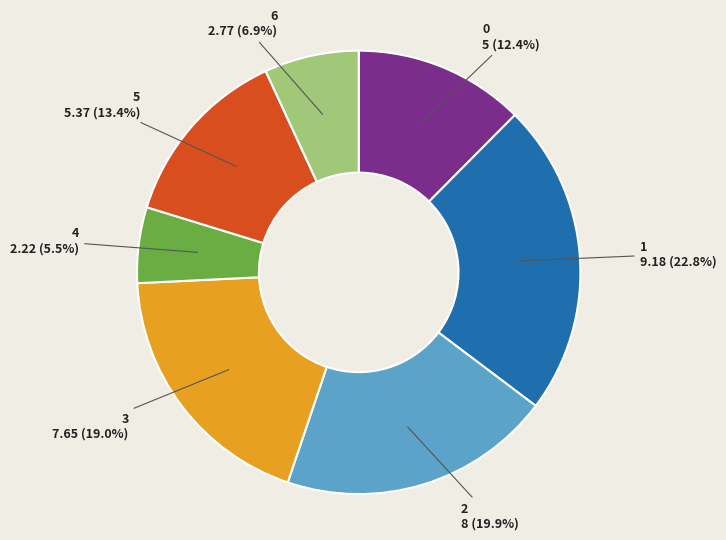

Does any single category account for the majority?

No